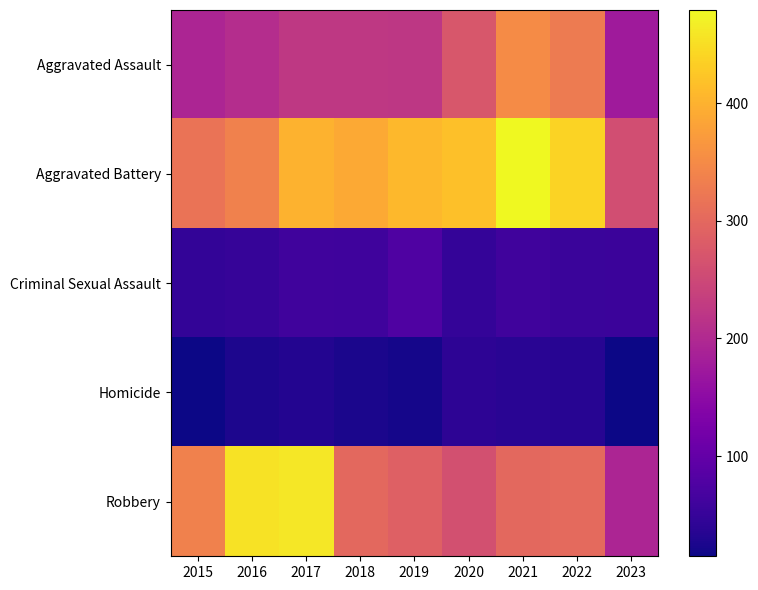

Reading right to left, what are all the values shown in this chart?

Aggravated Assault: 2023=175	2022=327	2021=352	2020=273	2019=223	2018=225	2017=224	2016=206	2015=194
Aggravated Battery: 2023=258	2022=439	2021=479	2020=416	2019=407	2018=389	2017=400	2016=336	2015=316
Criminal Sexual Assault: 2023=55	2022=54	2021=61	2020=48	2019=77	2018=60	2017=61	2016=50	2015=46
Homicide: 2023=15	2022=36	2021=38	2020=41	2019=22	2018=25	2017=33	2016=26	2015=15
Robbery: 2023=193	2022=303	2021=300	2020=263	2019=287	2018=301	2017=460	2016=454	2015=337